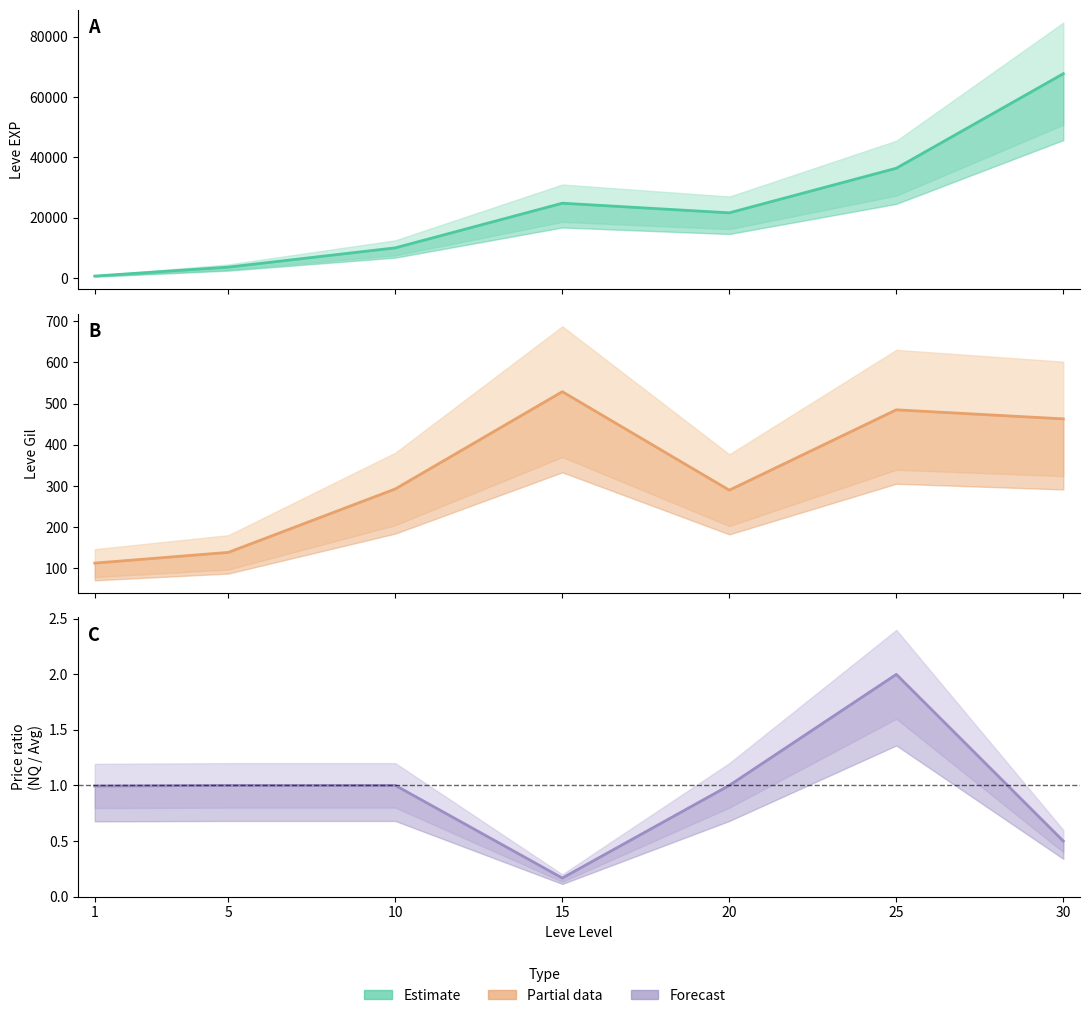

What is the sum of the Avg Price Ratio values at 1 and 10?

2.0